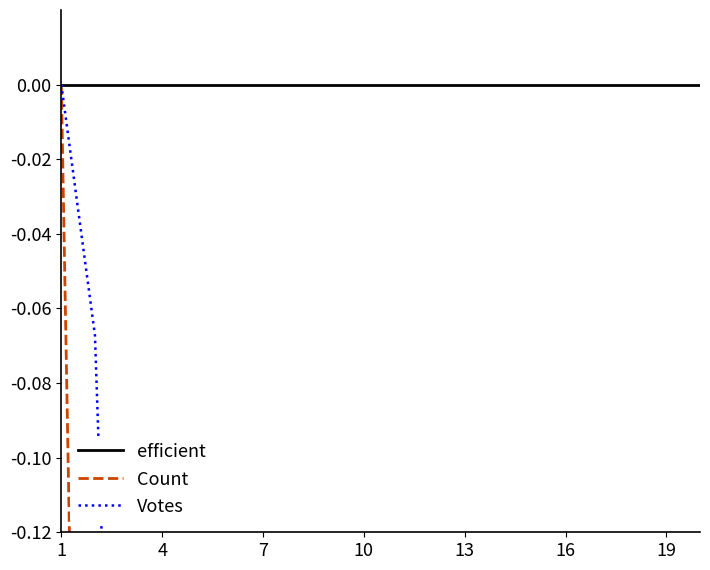

Reading right to left, extract all data points from this chart.

efficient: 0.0	0.0	0.0	0.0	0.0	0.0	0.0	0.0	0.0	0.0	0.0	0.0	0.0	0.0	0.0	0.0	0.0	0.0	0.0	0.0
Count: -0.5	-0.5	-0.5	-0.5	-0.5	-0.5	-0.5	-0.5	-0.5	-0.5	-0.5	-0.5	-0.5	-0.5	-0.5	-0.5	-0.5	-0.5	-0.5	0.0
Votes: -1.0	-1.0	-1.0	-1.0	-1.0	-0.9	-0.9	-0.8	-0.8	-0.8	-0.8	-0.8	-0.8	-0.7	-0.7	-0.7	-0.4	-0.3	-0.1	0.0